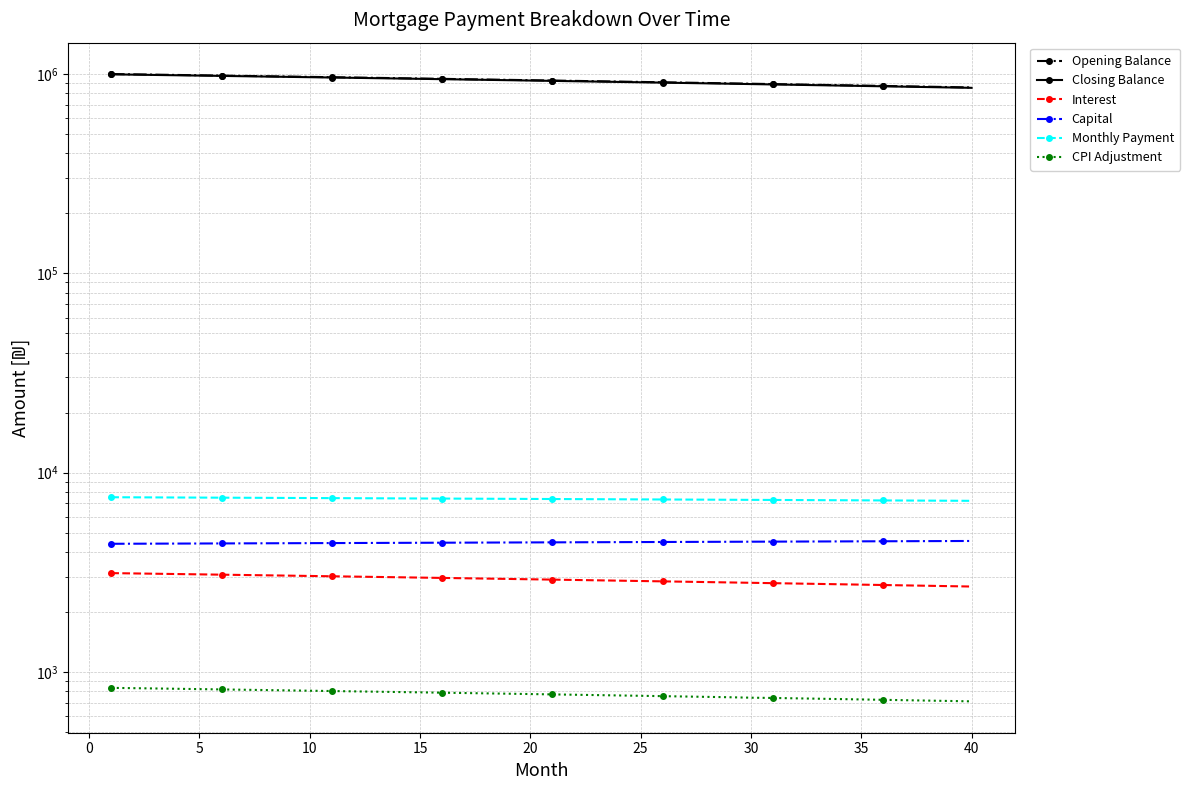

What is the spread (max minus min) of values at 5?

992883.8